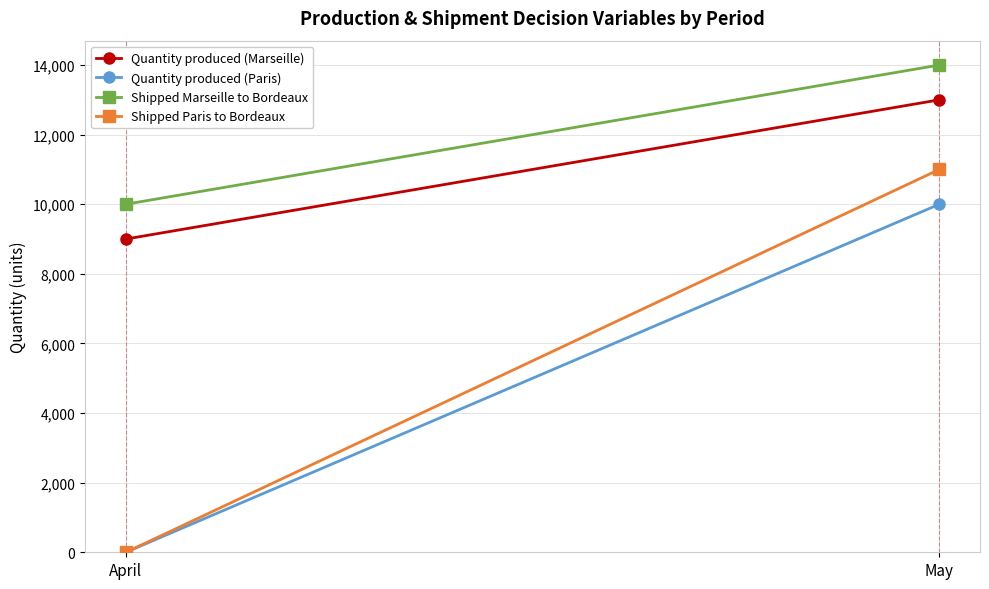

What is the difference between the Quantity produced (Marseille) values at April and May?

4000